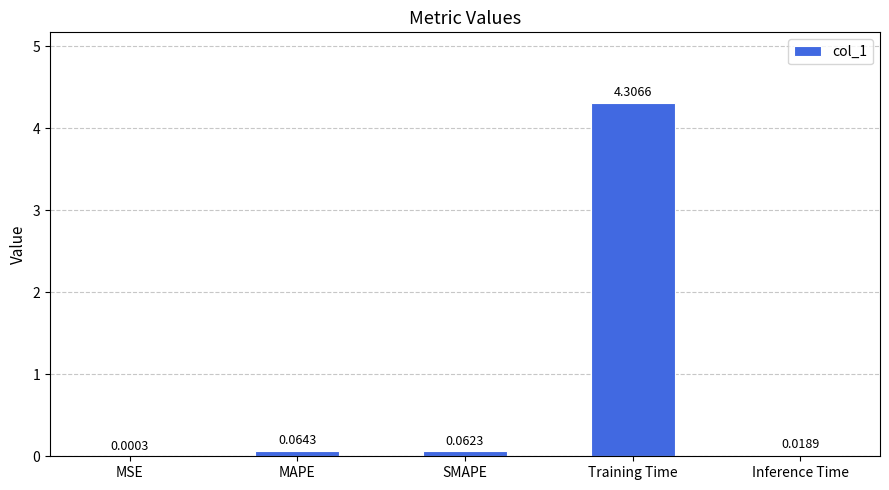

Between MSE and SMAPE, which is larger?

SMAPE